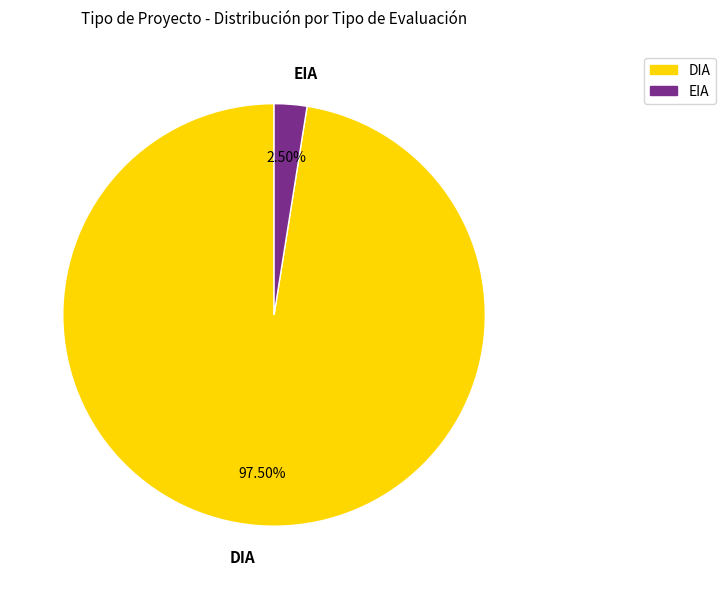

Which category has the biggest portion of the pie?

DIA